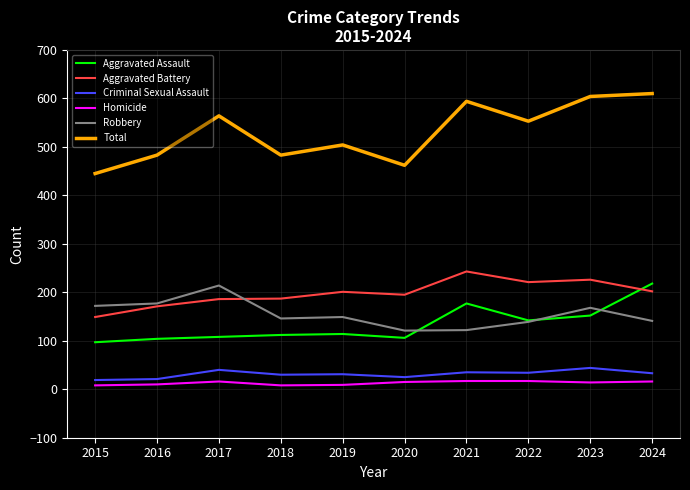

Does the chart display data point markers on the line(s)?

No